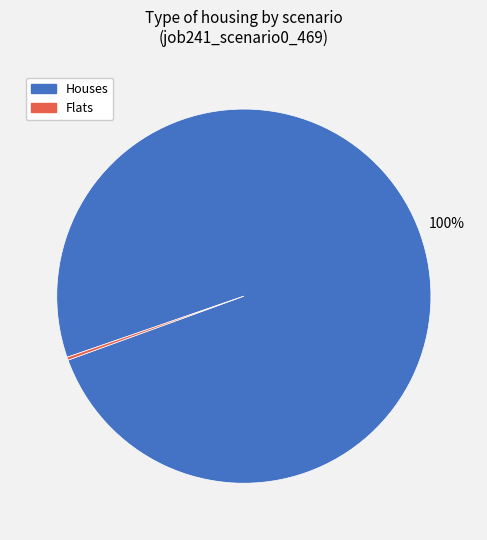

To the nearest percent, what is the average slice percentage?

50%